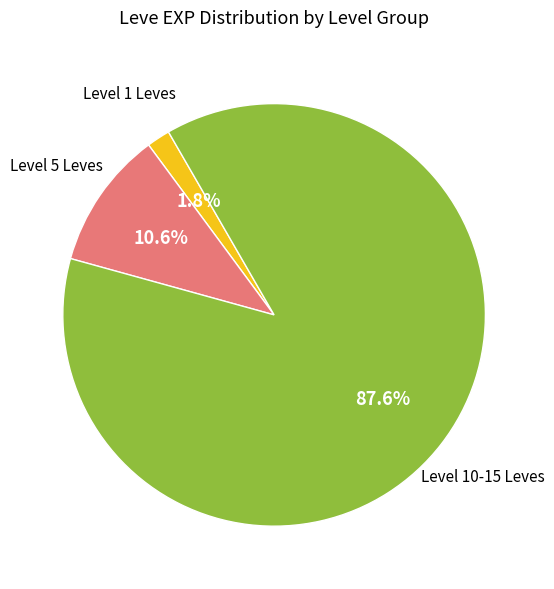

Is there any slice that represents more than half of the pie?

Yes